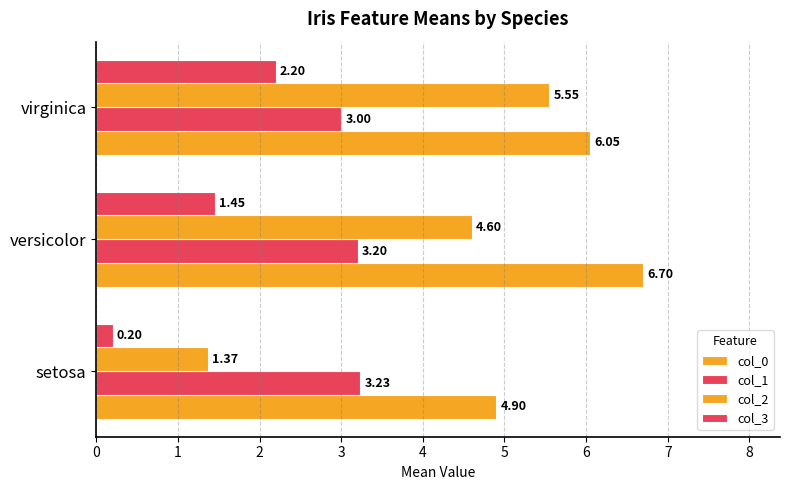

What is the lowest value of the col_2 series?

1.4